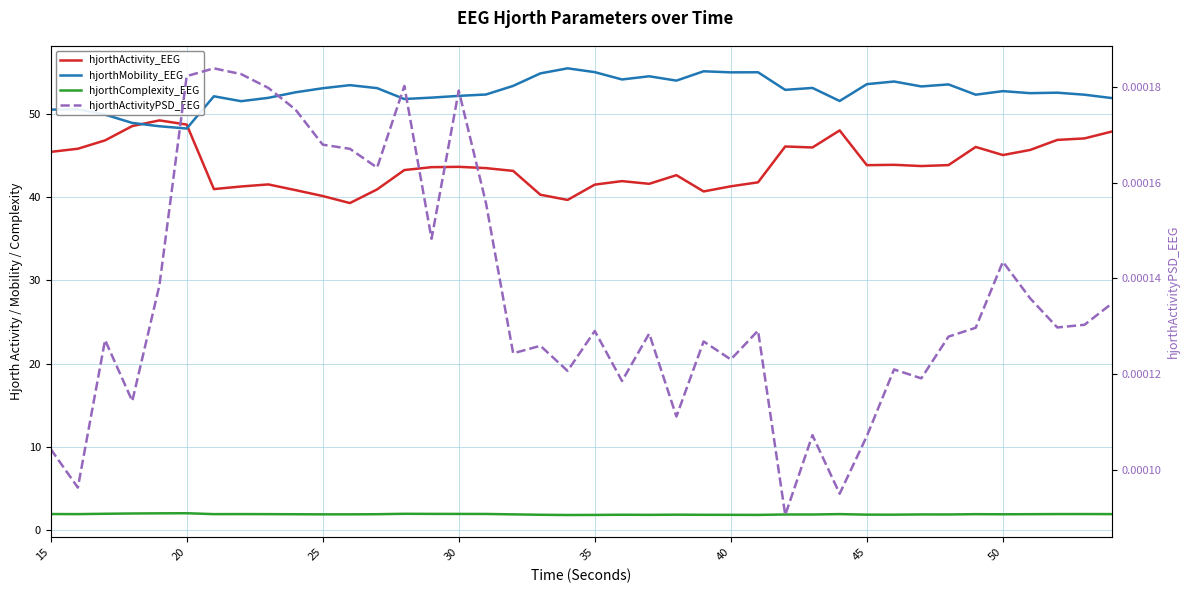

What is the total value across all series at 15?

97.9